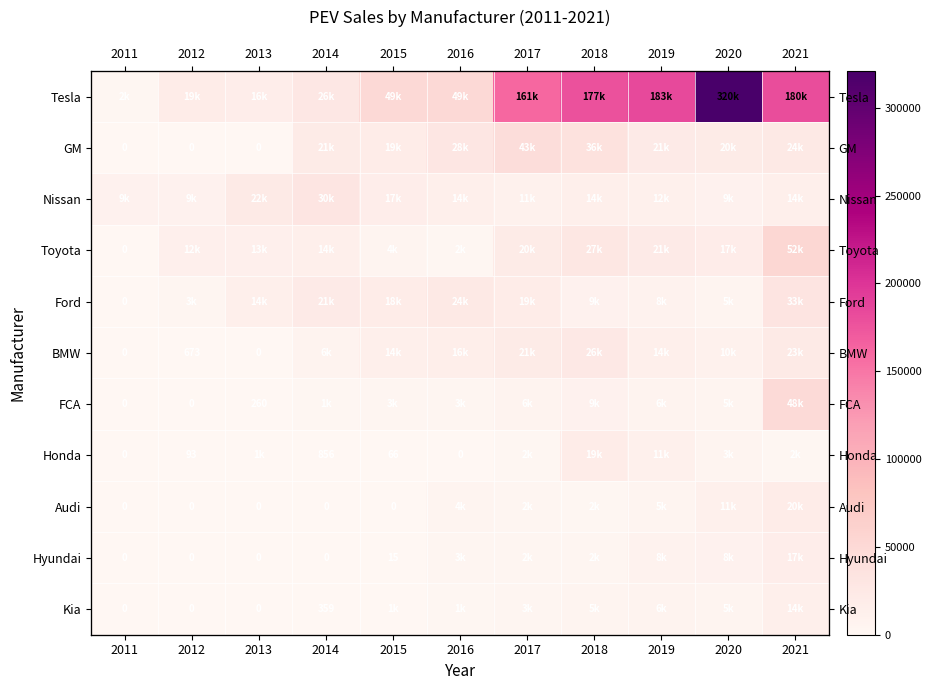

How many series are shown in this chart?

11